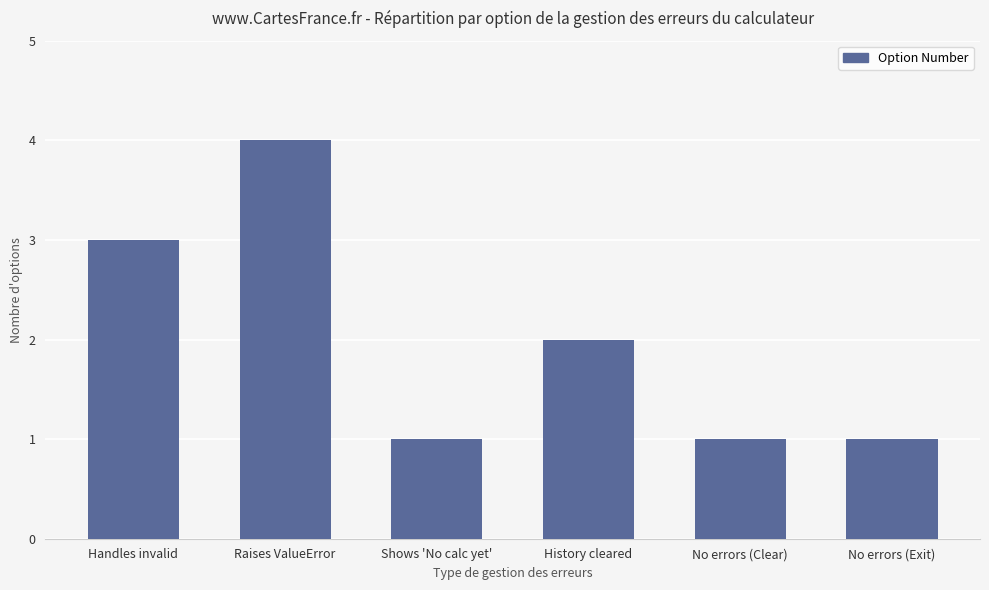

Where is the data nearest to the value 2?

History cleared